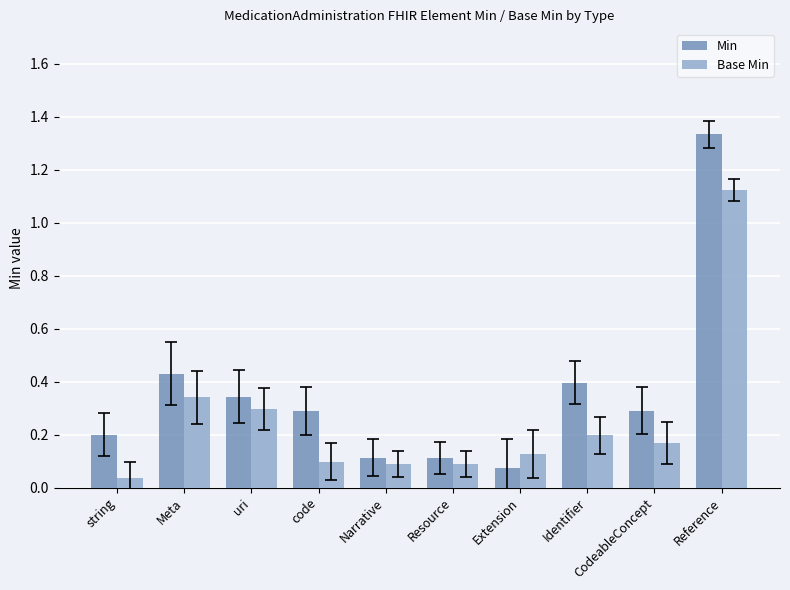

Is it true that Min equals 0.4 at Meta?

True